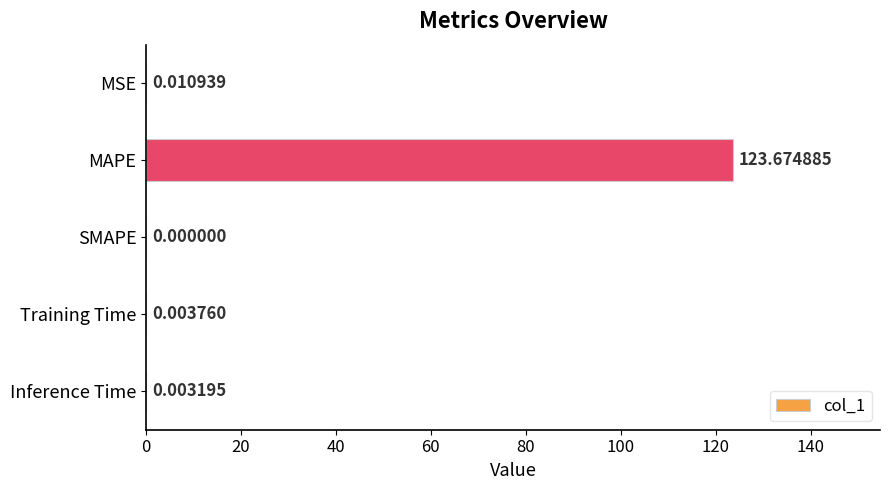

At which category does the chart reach its peak across all series?

MAPE